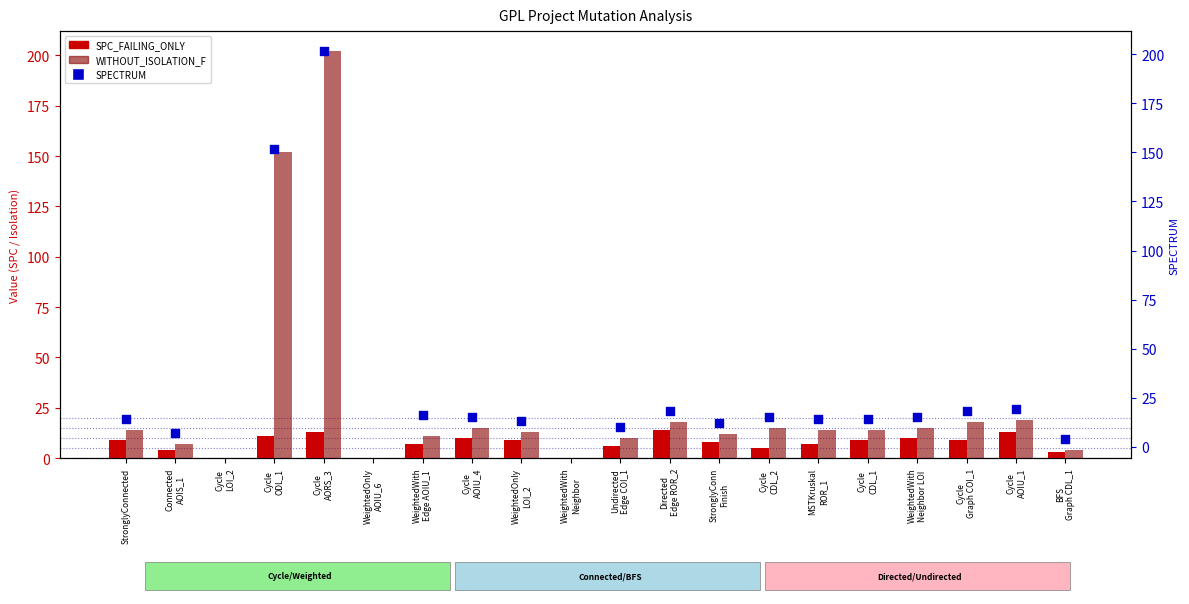

What is the total value across all series at Cycle
CDL_1?

37.0